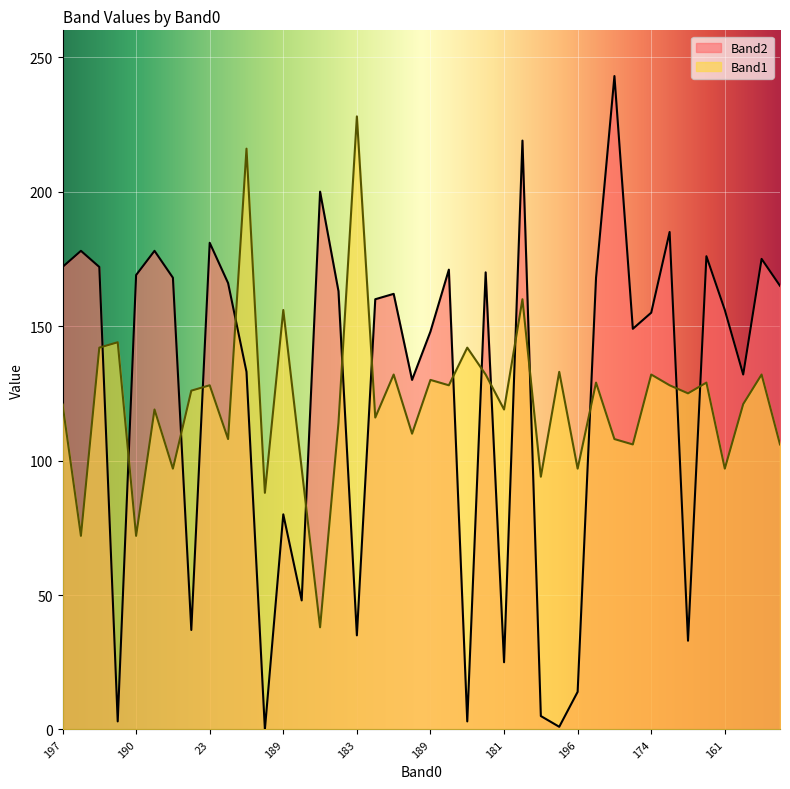

What is the label of the 16th point from the left?

15